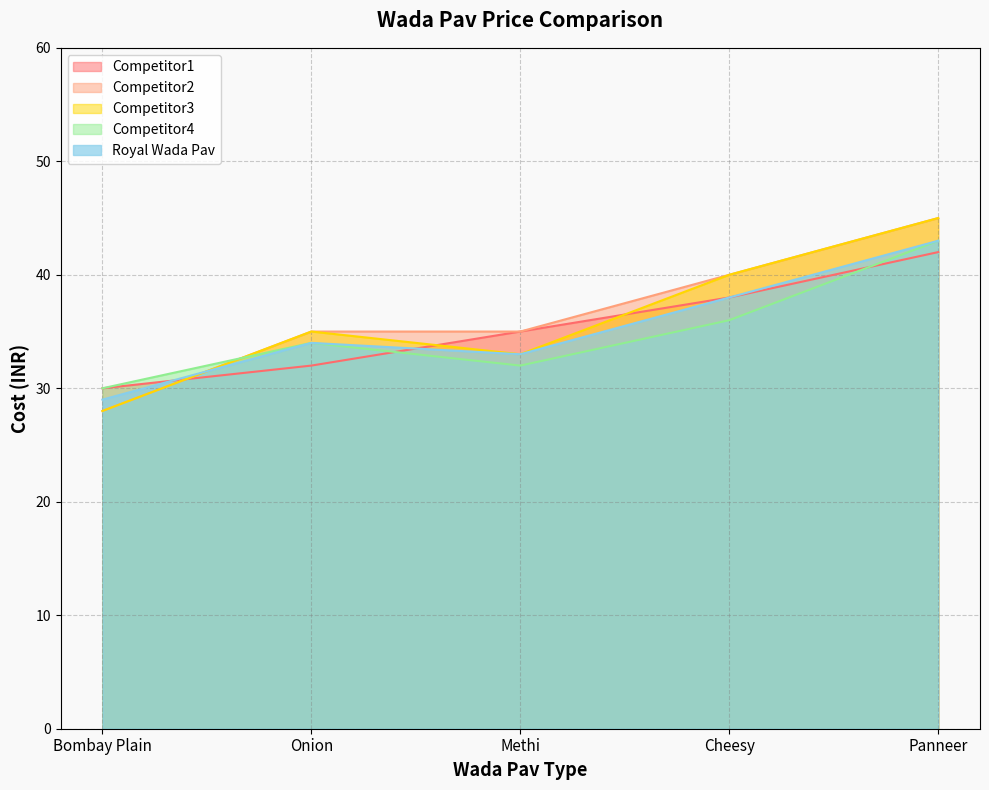

Reading left to right, transcribe all the data shown in this chart.

Competitor1: Bombay Plain=30	Onion=32	Methi=35	Cheesy=38	Panneer=42
Competitor2: Bombay Plain=28	Onion=35	Methi=35	Cheesy=40	Panneer=45
Competitor3: Bombay Plain=28	Onion=35	Methi=33	Cheesy=40	Panneer=45
Competitor4: Bombay Plain=30	Onion=34	Methi=32	Cheesy=36	Panneer=43
Royal Wada Pav: Bombay Plain=29	Onion=34	Methi=33	Cheesy=38	Panneer=43